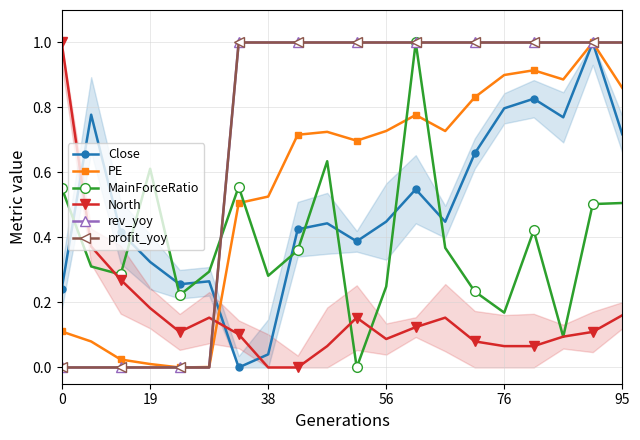

Reading left to right, what are all the values shown in this chart?

Close: 0.2	0.8	0.4	0.3	0.3	0.3	0.0	0.0	0.4	0.4	0.4	0.4	0.5	0.4	0.7	0.8	0.8	0.8	1.0	0.7
PE: 0.1	0.1	0.0	0.0	0.0	0.0	0.5	0.5	0.7	0.7	0.7	0.7	0.8	0.7	0.8	0.9	0.9	0.9	1.0	0.9
MainForceRatio: 0.6	0.3	0.3	0.6	0.2	0.3	0.6	0.3	0.4	0.6	0.0	0.2	1.0	0.4	0.2	0.2	0.4	0.1	0.5	0.5
North: 1.0	0.4	0.3	0.2	0.1	0.2	0.1	0.0	0.0	0.1	0.2	0.1	0.1	0.2	0.1	0.1	0.1	0.1	0.1	0.2
rev_yoy: 0.0	0.0	0.0	0.0	0.0	0.0	1.0	1.0	1.0	1.0	1.0	1.0	1.0	1.0	1.0	1.0	1.0	1.0	1.0	1.0
profit_yoy: 0.0	0.0	0.0	0.0	0.0	0.0	1.0	1.0	1.0	1.0	1.0	1.0	1.0	1.0	1.0	1.0	1.0	1.0	1.0	1.0